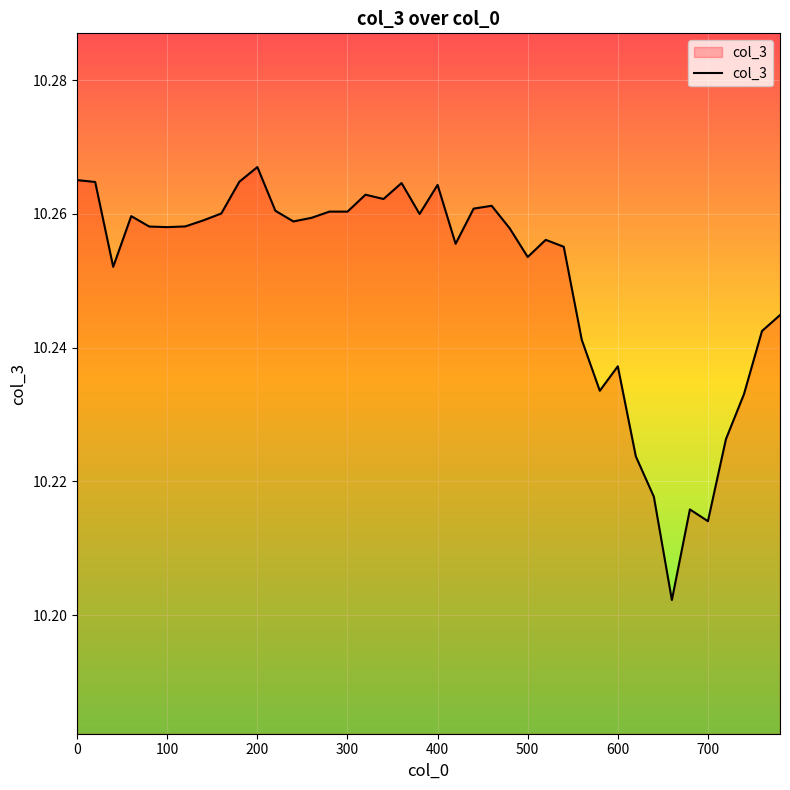

Is it true that the value at 700 is 7.0?

False